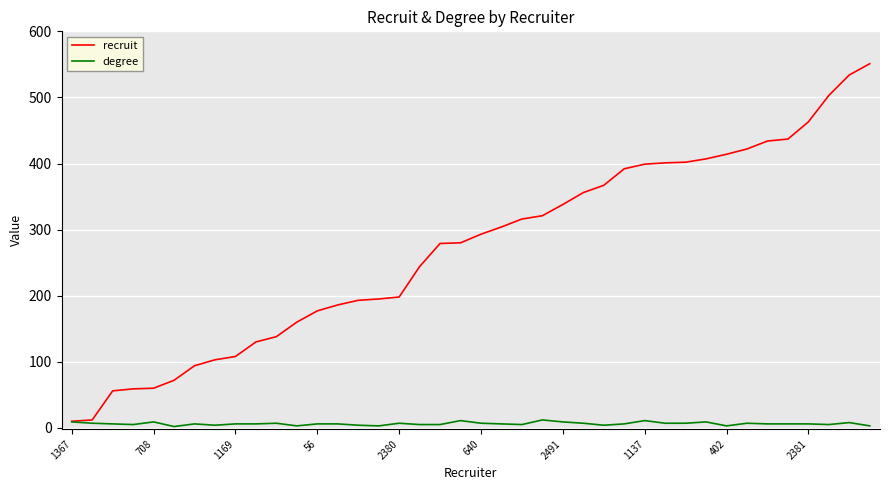

What is the difference between the second highest and minimum values in the degree series?

9